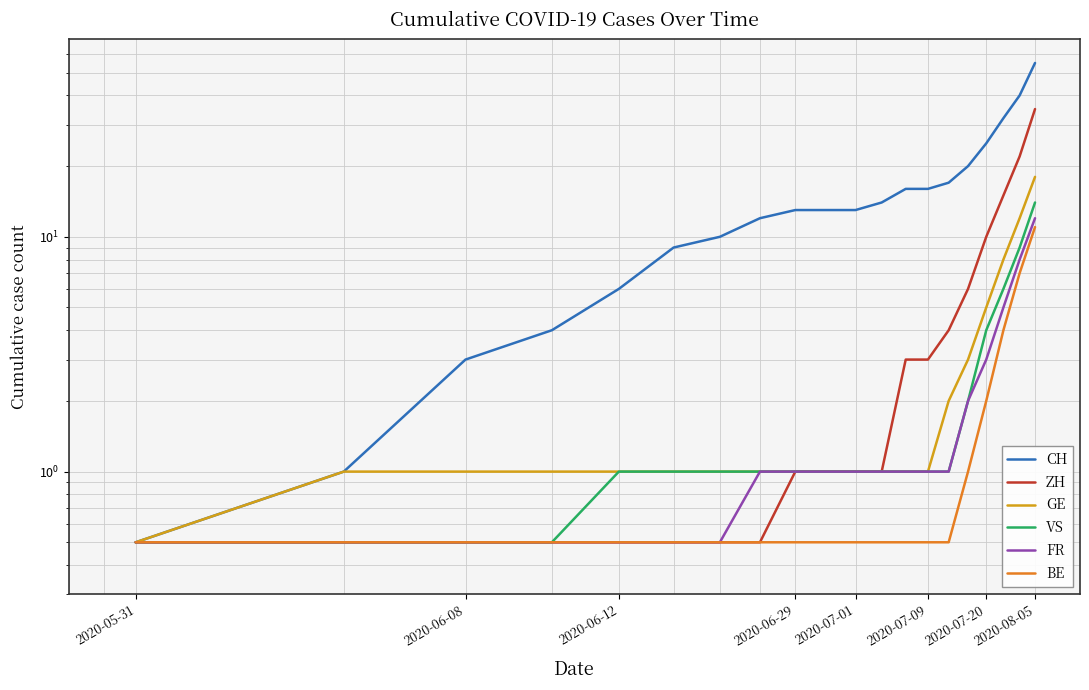

At how many categories does at least one series exceed 24?

4